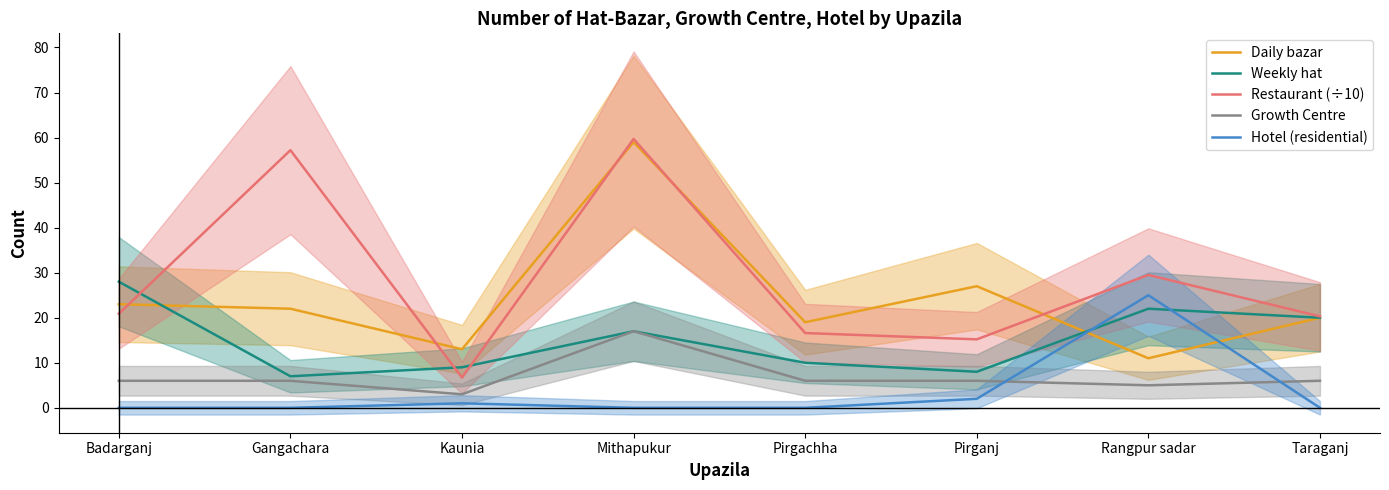

What is the average value of the Daily bazar series?

24.2